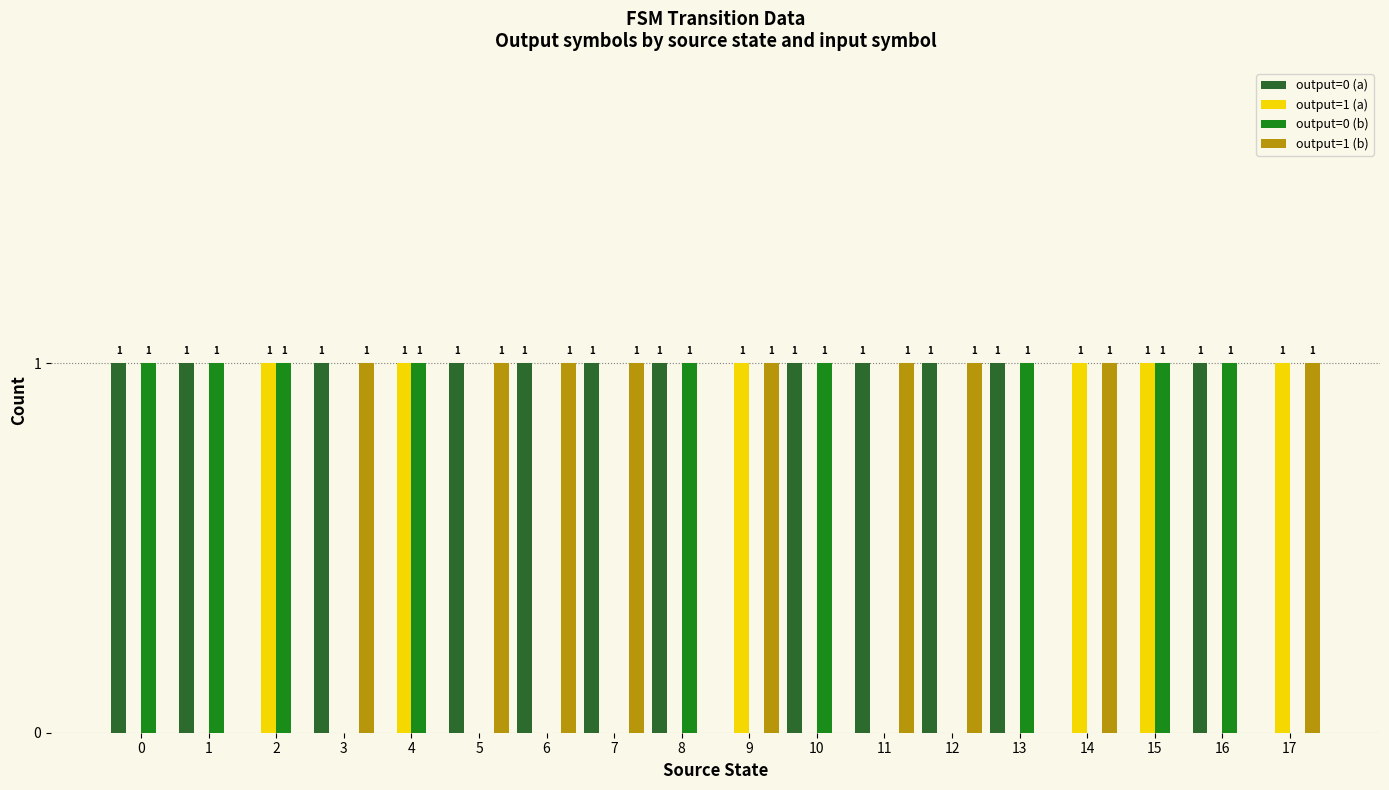

Is it true that output=0 (a) equals 2 at 7?

False